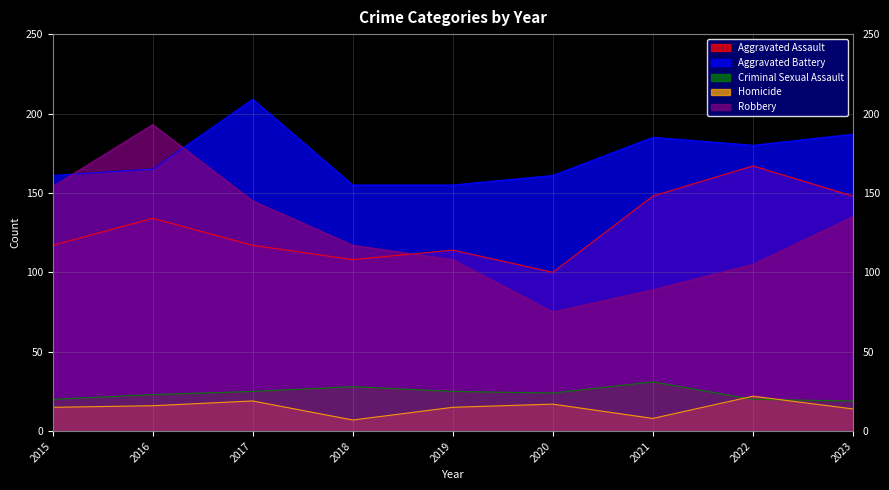

At which label does Aggravated Battery reach its minimum?

2018